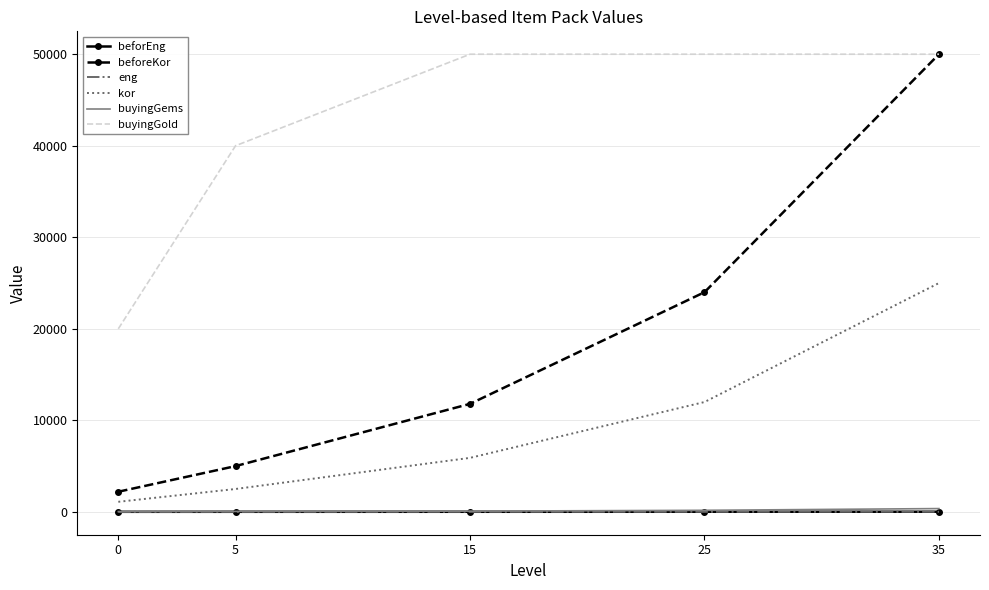

Is it true that buyingGold equals 20000.0 at 0?

True